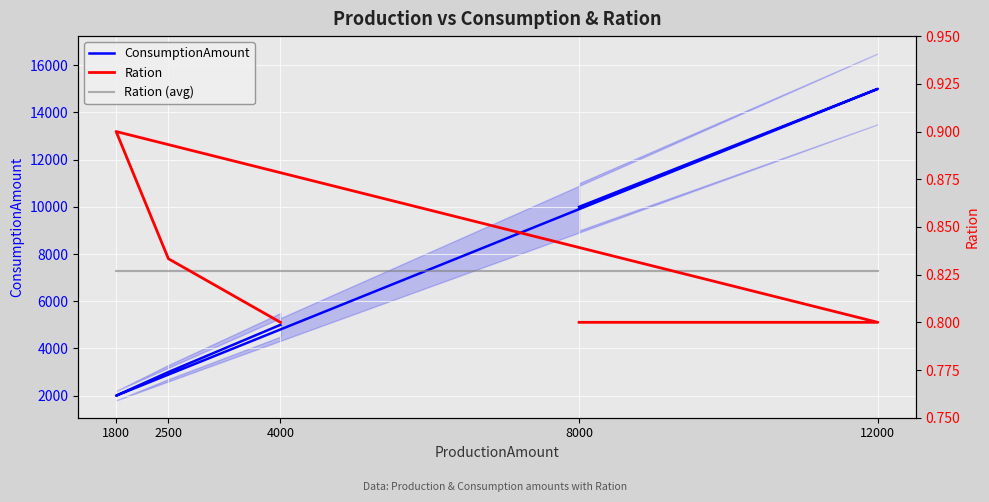

The value of Ration at 12000 is 0.2. True or false?

False